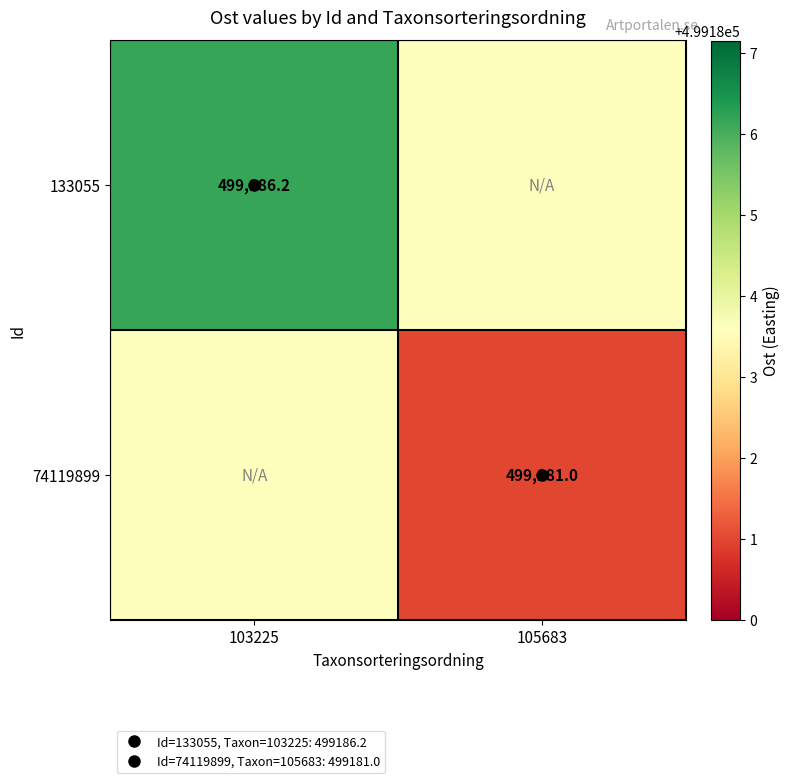

List the series in order of their peak value, lowest first.

74119899, 133055